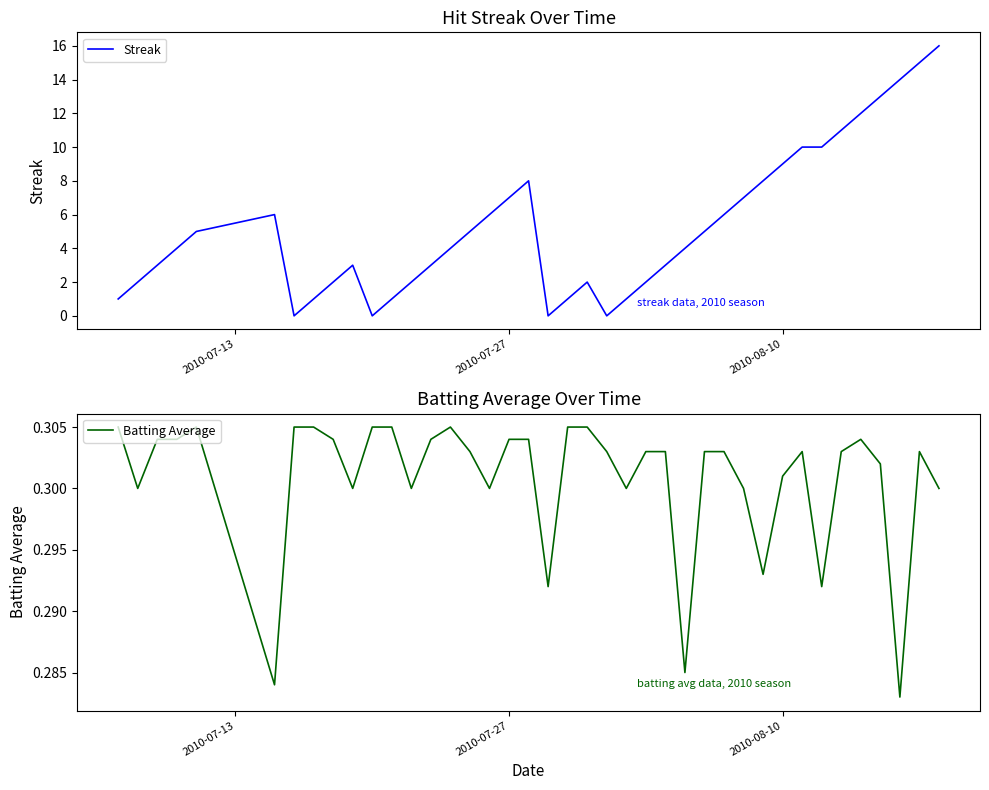

What is the maximum value for Streak?

16